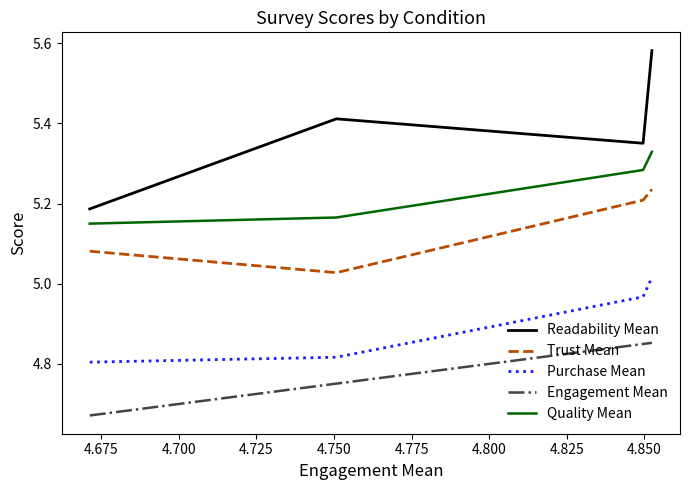

Rank the series by their average value, from highest to lowest.

Readability Mean, Quality Mean, Trust Mean, Purchase Mean, Engagement Mean